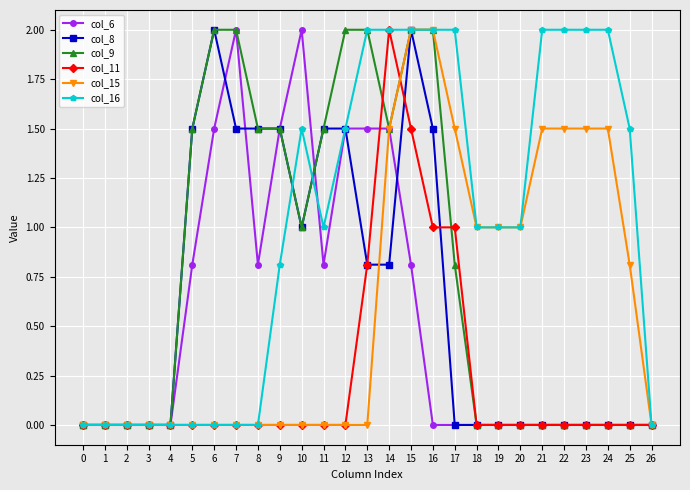

Is the value of col_6 at 17 greater than the value of col_16 at 19?

No